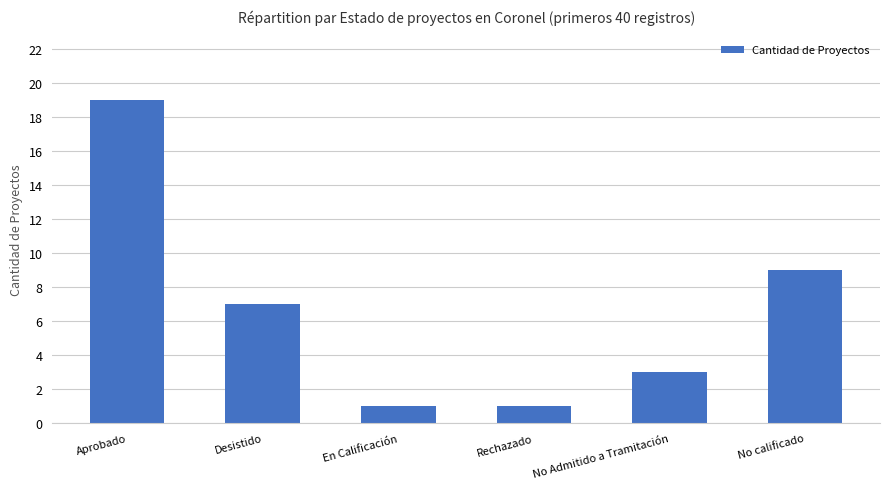

Approximately how many times larger is the value at Desistido compared to Rechazado?

7.0